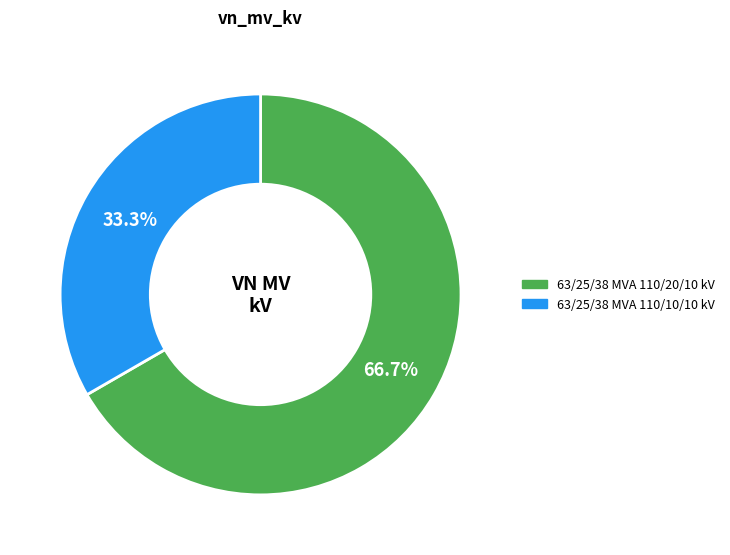

What is the largest slice in the pie chart?

63/25/38 MVA 110/20/10 kV